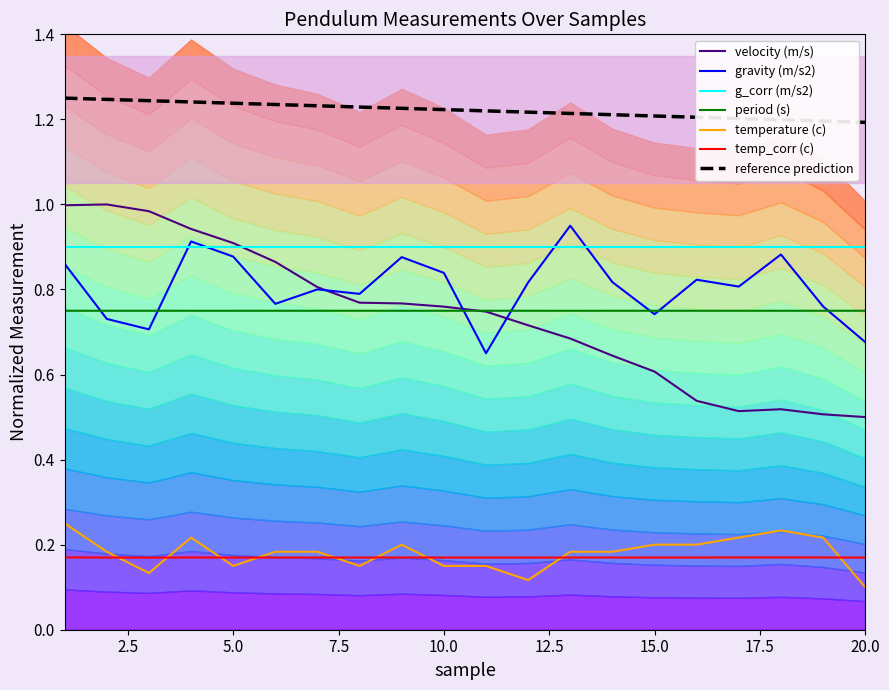

The value of gravity (m/s2) at 4 is 0.9. True or false?

True